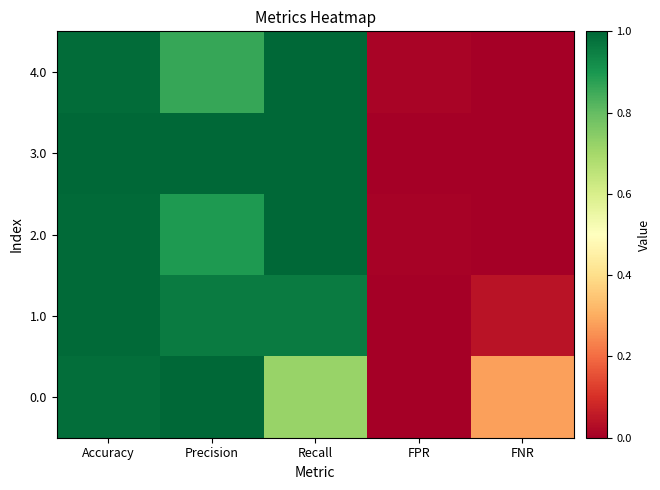

Reading left to right, what are all the values shown in this chart?

0.0: Accuracy=1.0	Precision=1.0	Recall=0.7	FPR=0.0	FNR=0.3
1.0: Accuracy=1.0	Precision=1.0	Recall=1.0	FPR=0.0	FNR=0.0
2.0: Accuracy=1.0	Precision=0.9	Recall=1.0	FPR=0.0	FNR=0.0
3.0: Accuracy=1.0	Precision=1.0	Recall=1.0	FPR=0.0	FNR=0.0
4.0: Accuracy=1.0	Precision=0.9	Recall=1.0	FPR=0.0	FNR=0.0